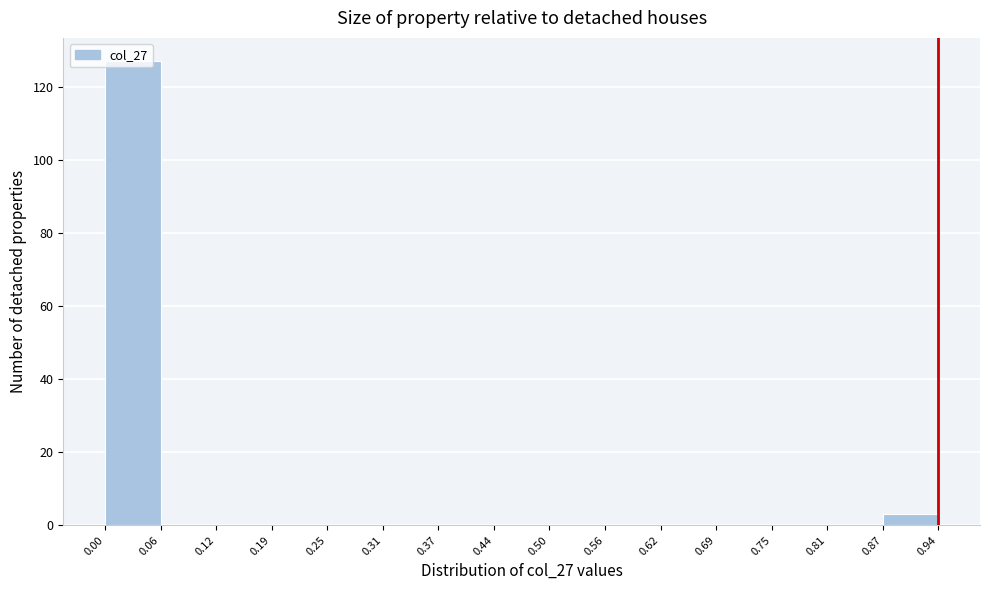

Reading left to right, list every bar in this chart as the range it spans on the x-axis followed by its height. The values are not printed on the chart, so give them approximately, as read against the axis.

0.00 to 0.06: 128
0.06 to 0.12: 0
0.12 to 0.19: 0
0.19 to 0.25: 0
0.25 to 0.31: 0
0.31 to 0.37: 0
0.37 to 0.44: 0
0.44 to 0.50: 0
0.50 to 0.56: 0
0.56 to 0.62: 0
0.62 to 0.69: 0
0.69 to 0.75: 0
0.75 to 0.81: 0
0.81 to 0.87: 0
0.87 to 0.94: 4